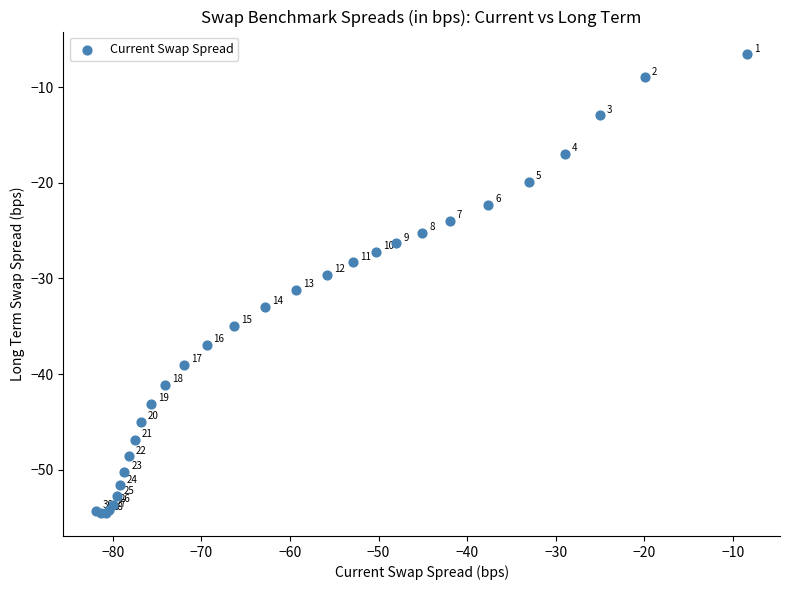

What Y value in the scatter plot is closest to -30?

-29.6